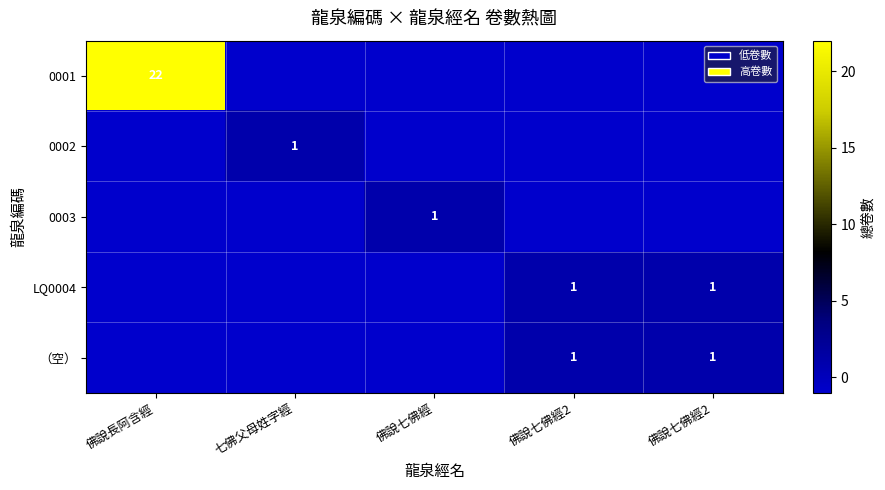

What is the highest value of the 0002 series?

1